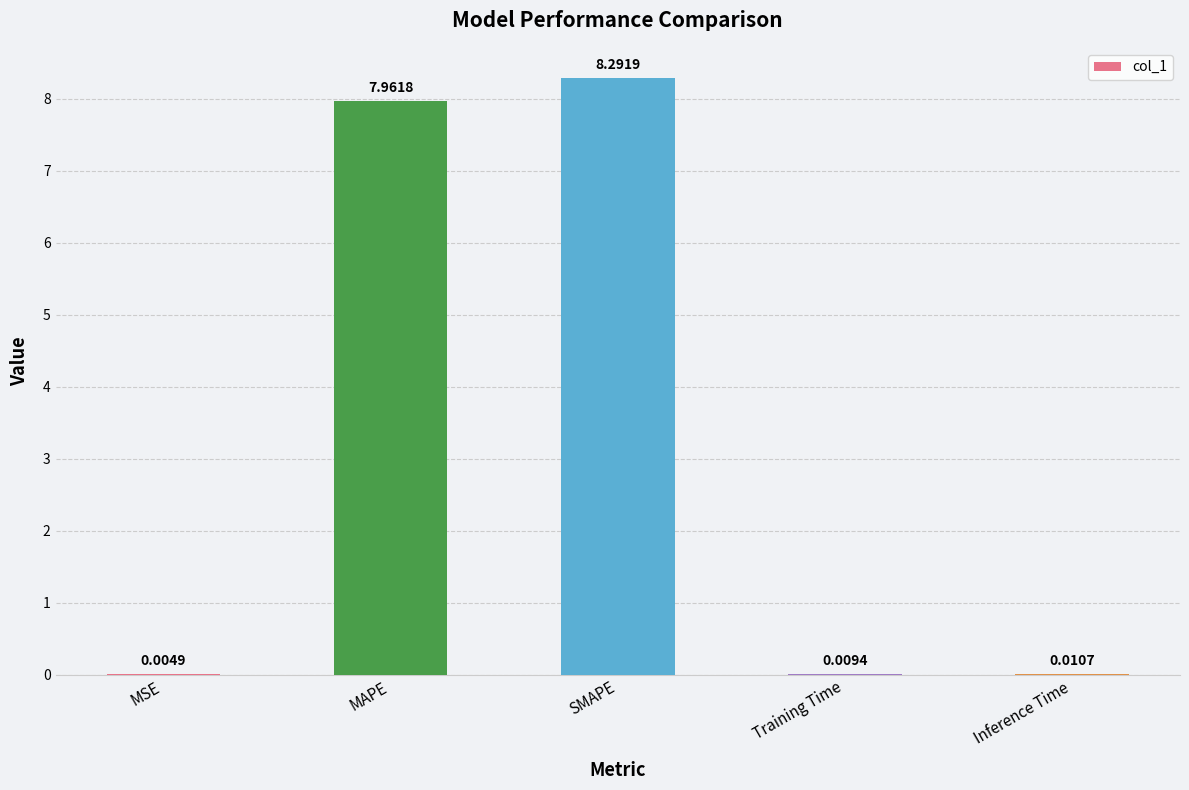

What is the sum of all values?

16.3